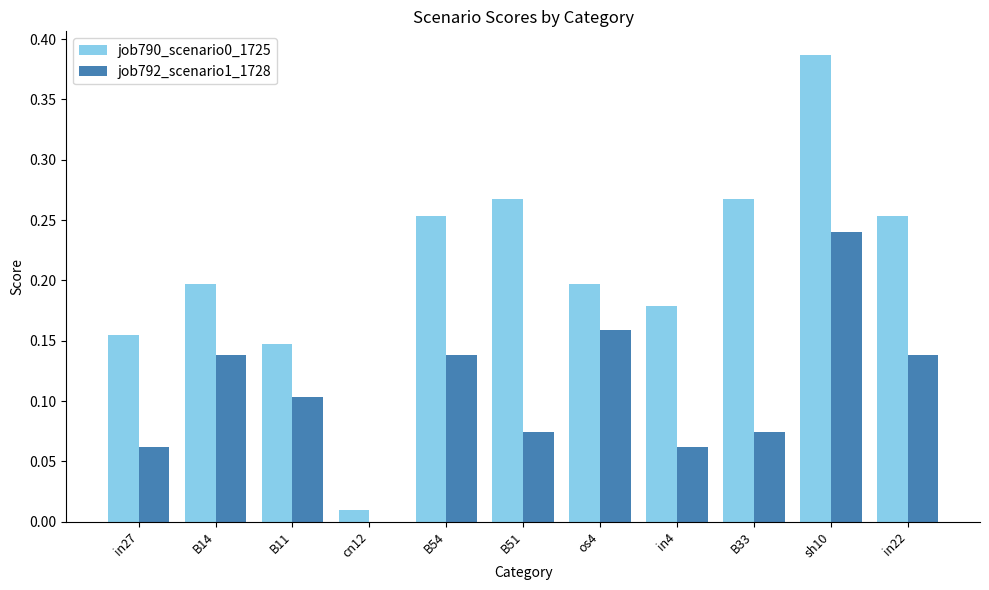

What is the total value across all series at sh10?

0.6